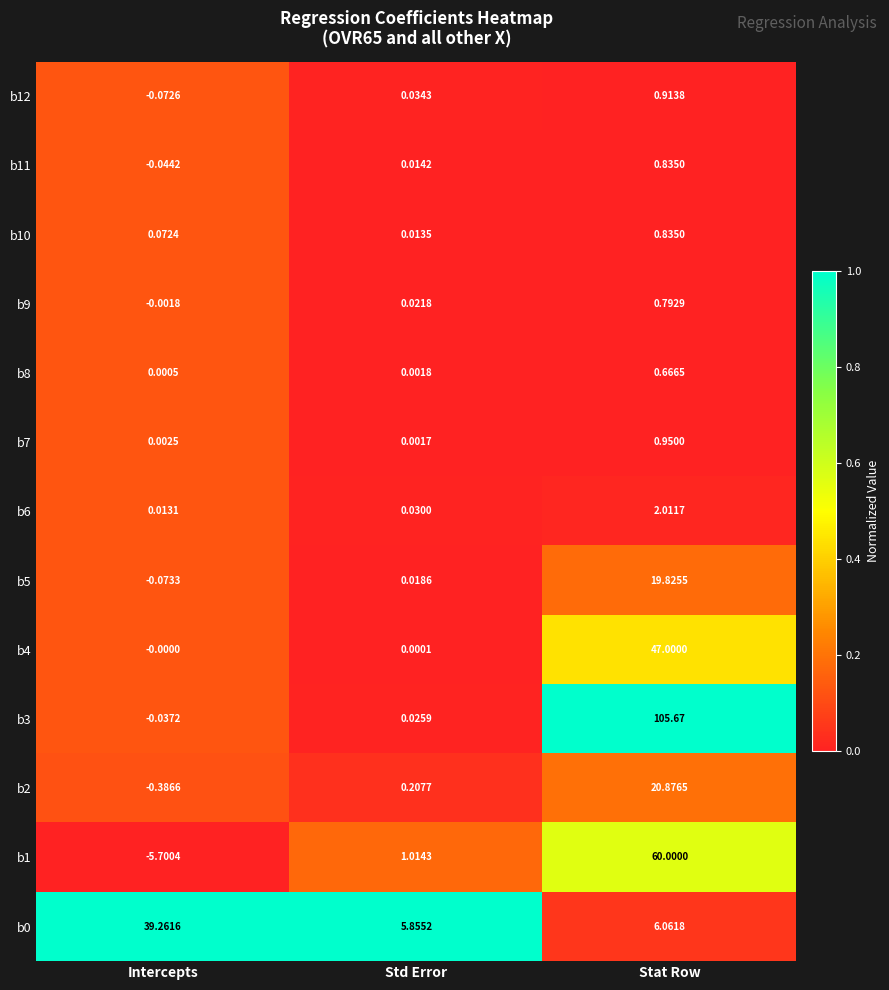

At which label does b0 reach its peak?

Intercepts